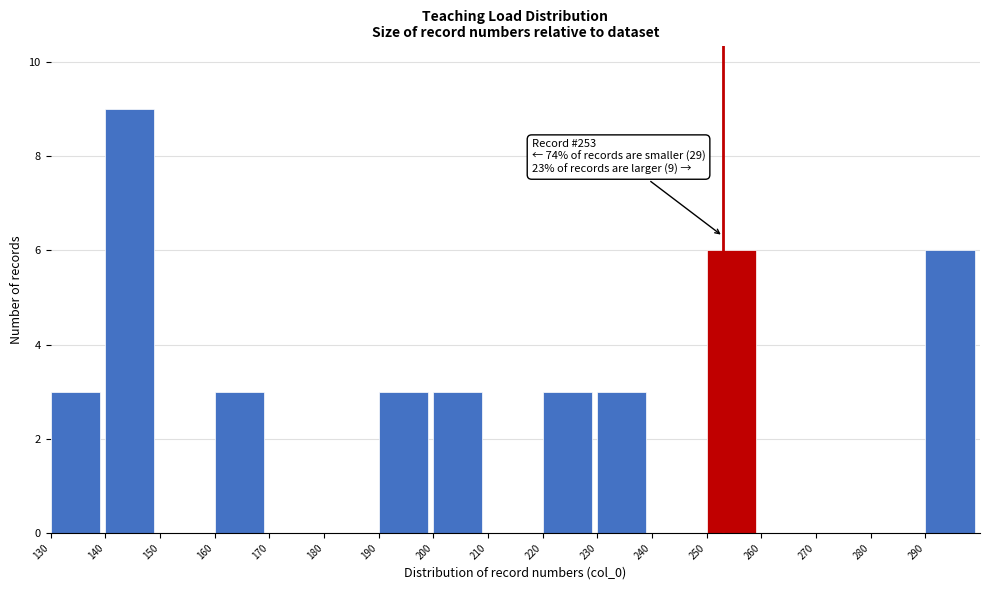

Over which range of the x-axis is the bar tallest?

140 to 150